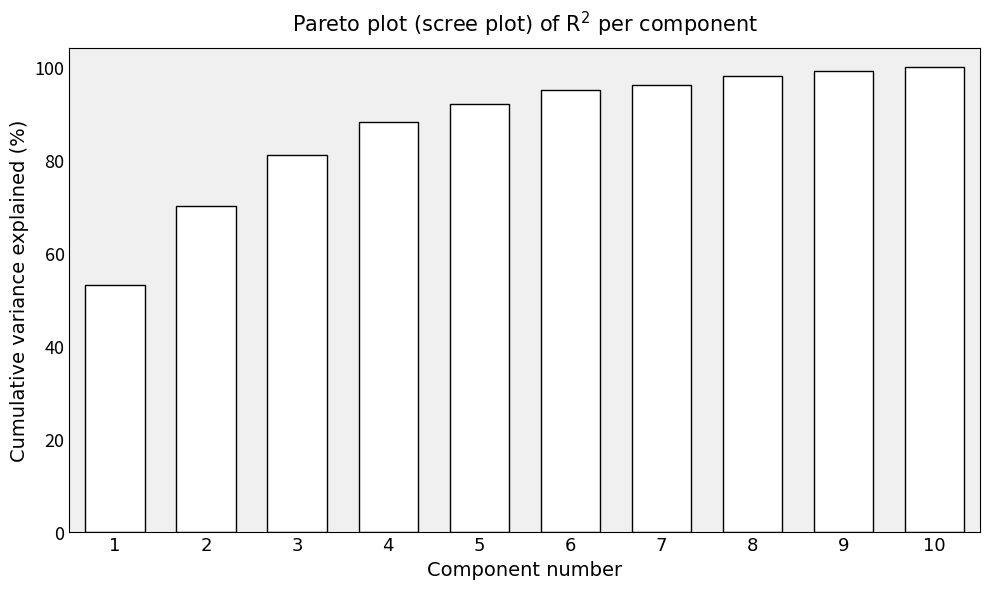

The value at 7 is 96. True or false?

True